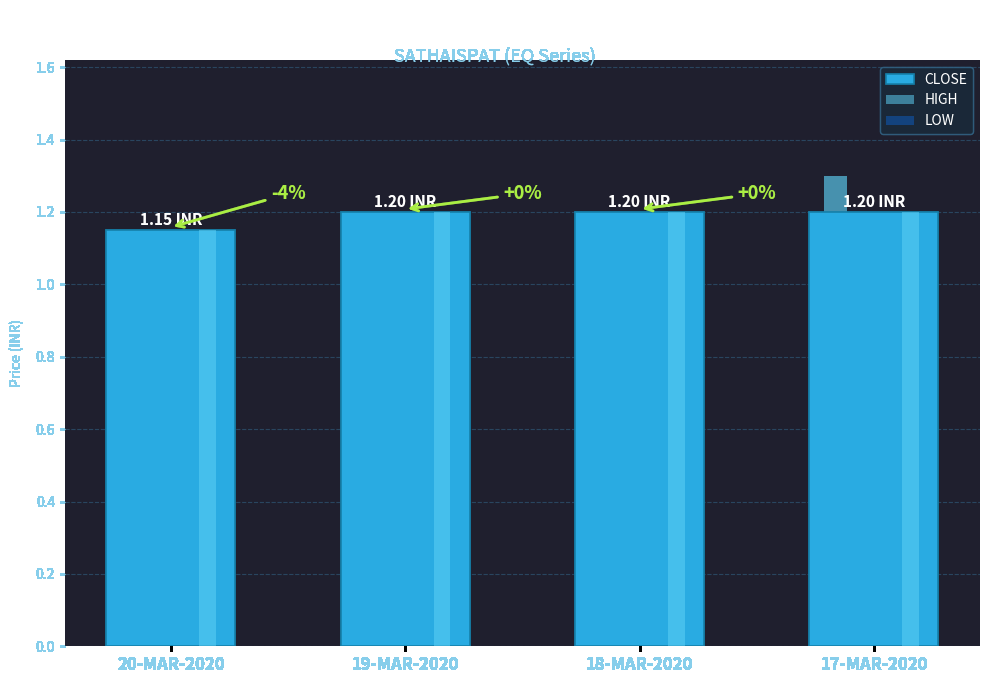

Which series has the largest total across all categories?

HIGH